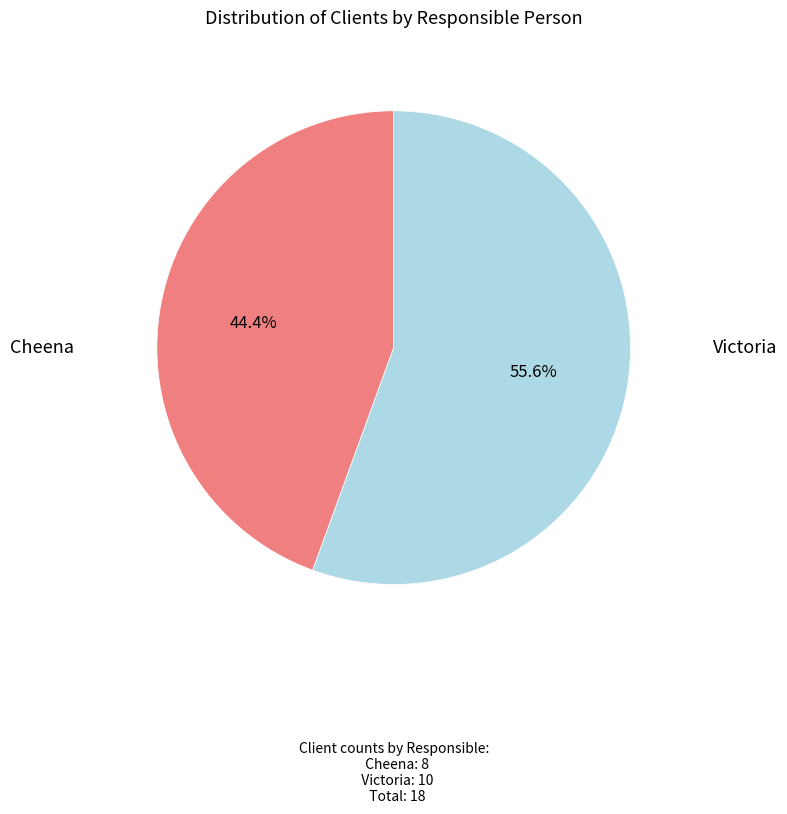

Does any single category account for the majority?

Yes